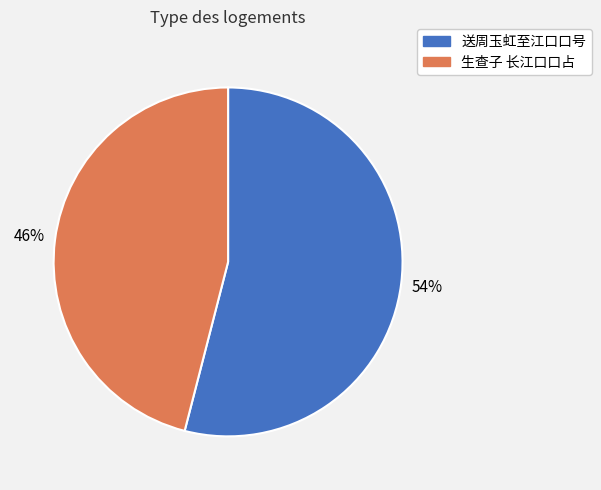

Does any single category account for the majority?

Yes